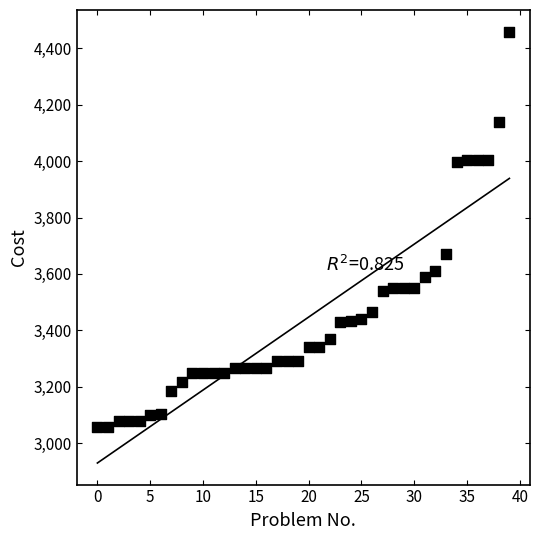

What is the range of Y values (max minus min)?

1401